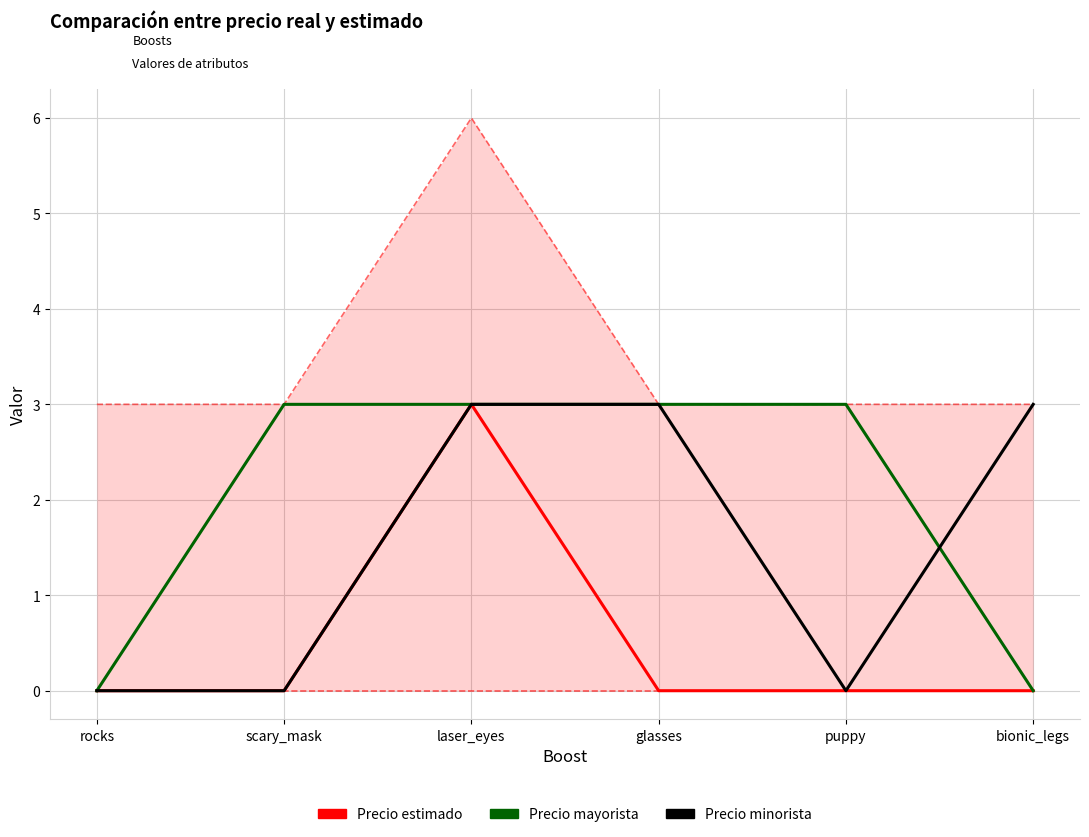

At how many categories does at least one series exceed 1?

5